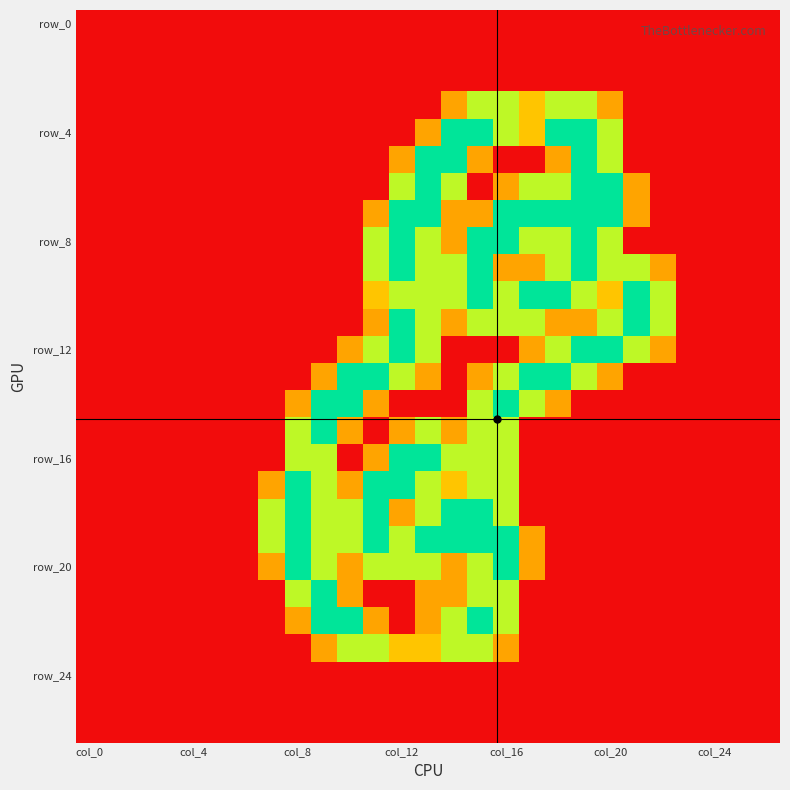

At which category does the chart reach its peak across all series?

14